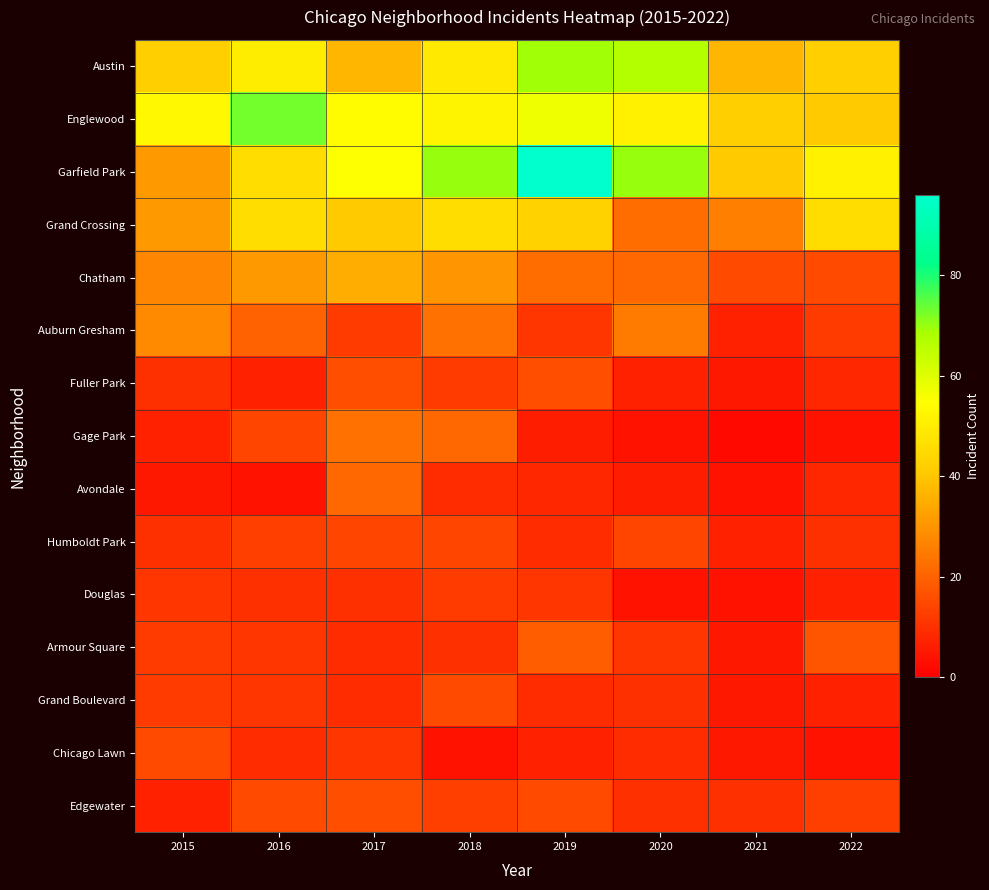

What is the difference between the highest and lowest values at 2019?

90